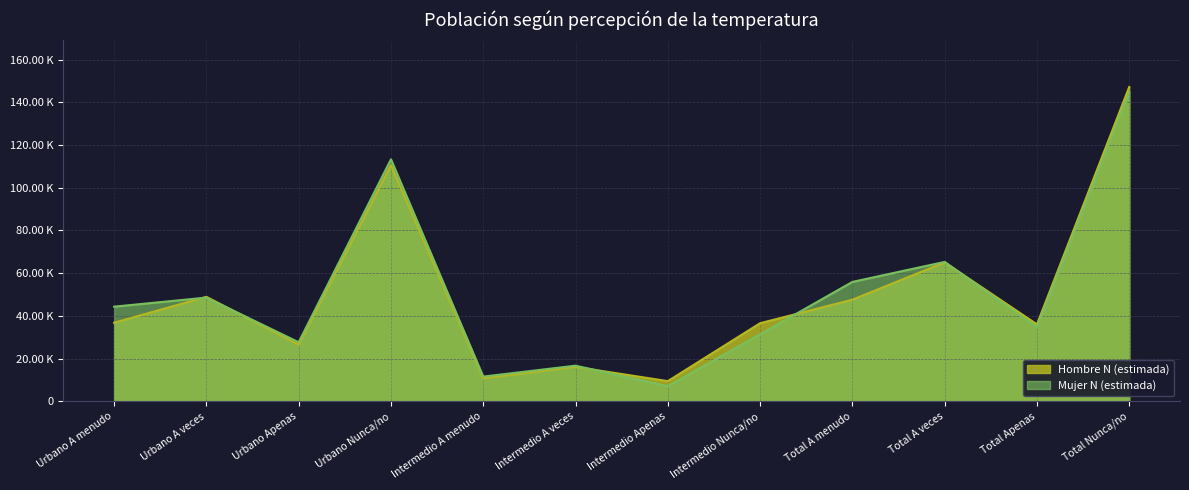

The value of Mujer N (estimada) at Urbano A menudo is 44318. True or false?

True